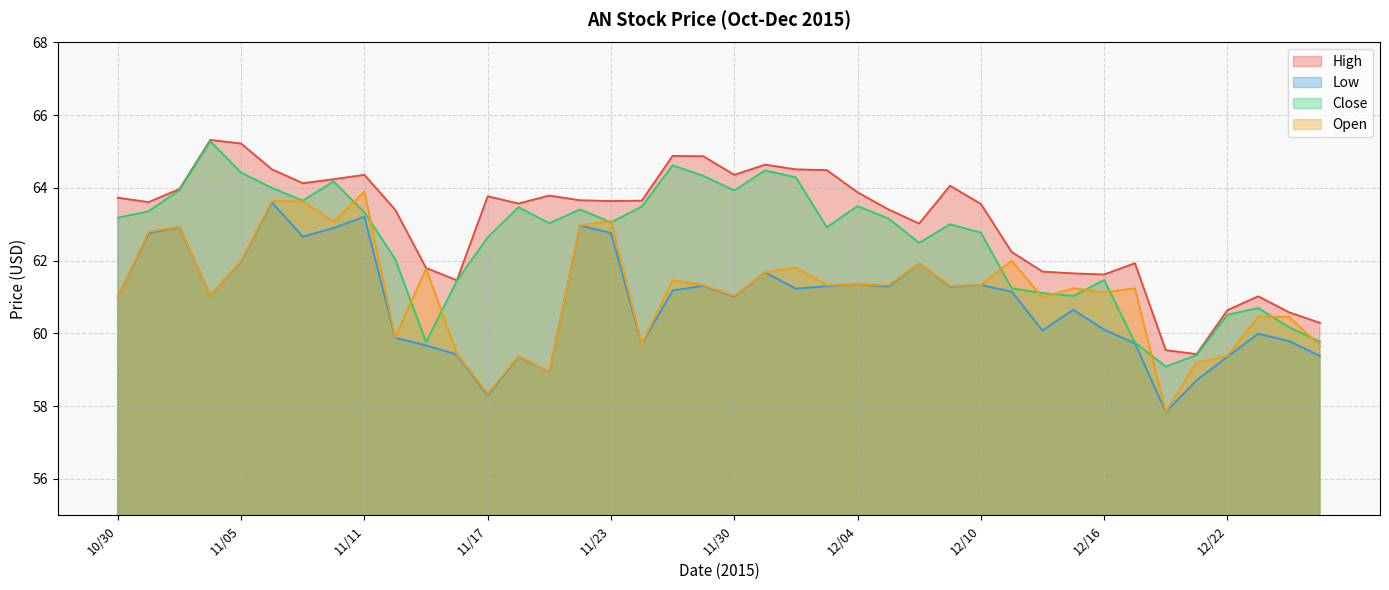

How many distinct data groups are displayed?

4